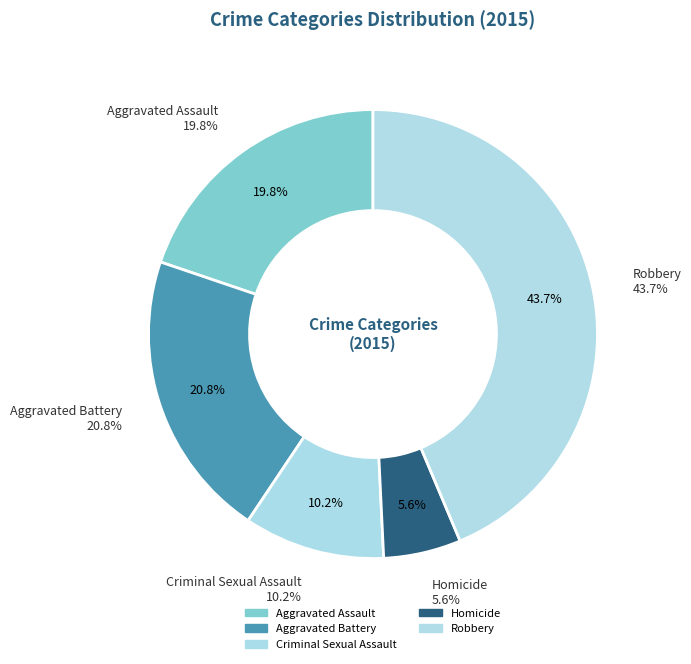

How many slices are in this pie chart?

5